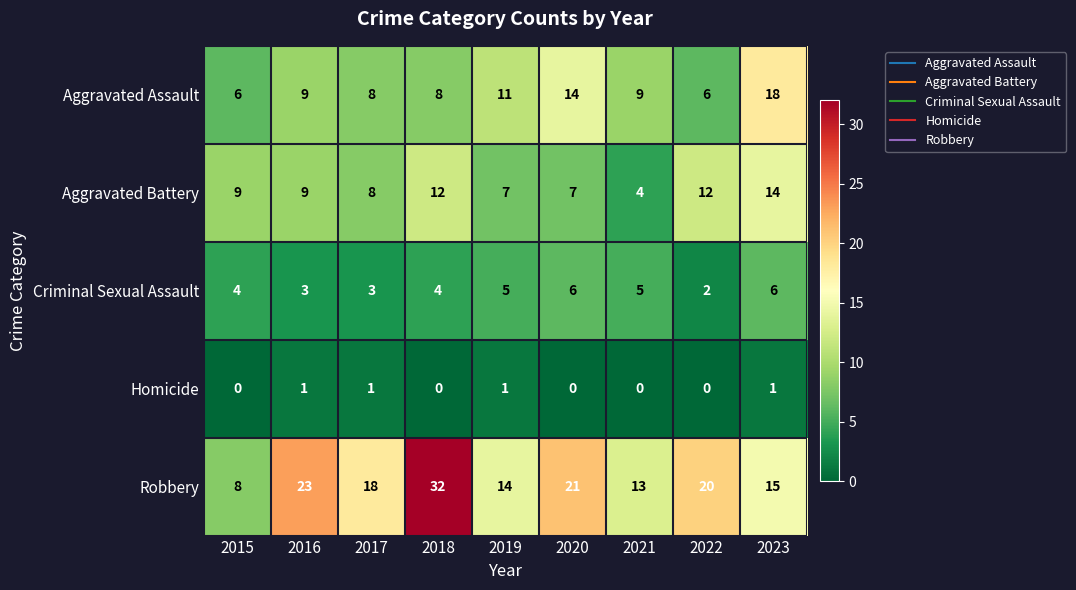

What is the average value of the Robbery series?

18